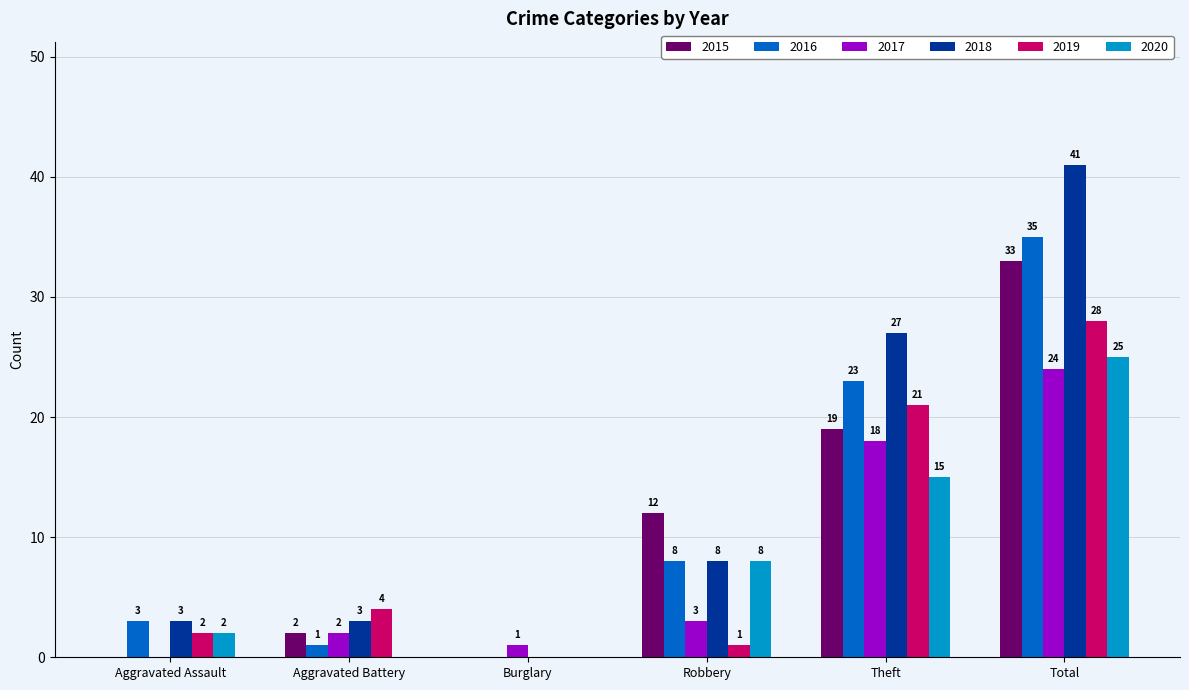

Which label corresponds to the largest value in the chart?

Total